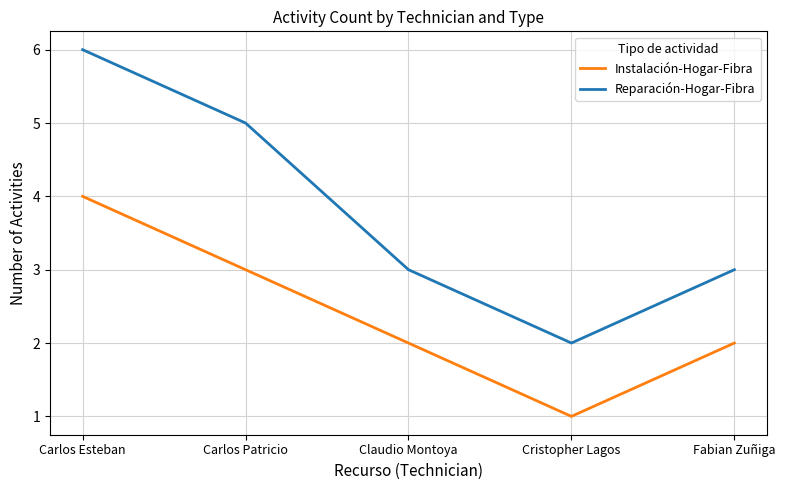

Rank the series by their maximum value, from lowest to highest.

Instalación-Hogar-Fibra, Reparación-Hogar-Fibra